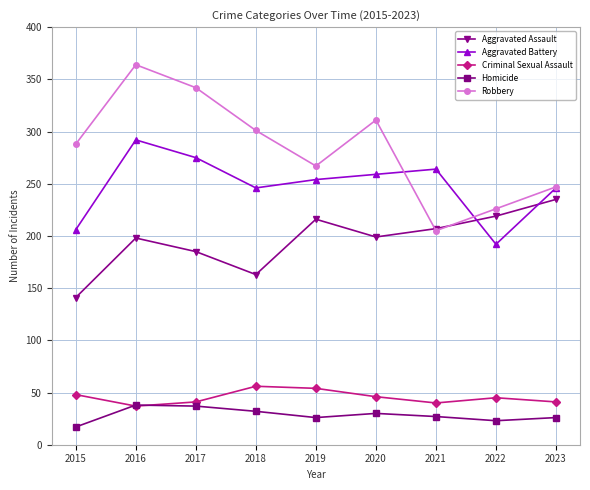

True or false: Aggravated Battery and Criminal Sexual Assault intersect in this chart.

False